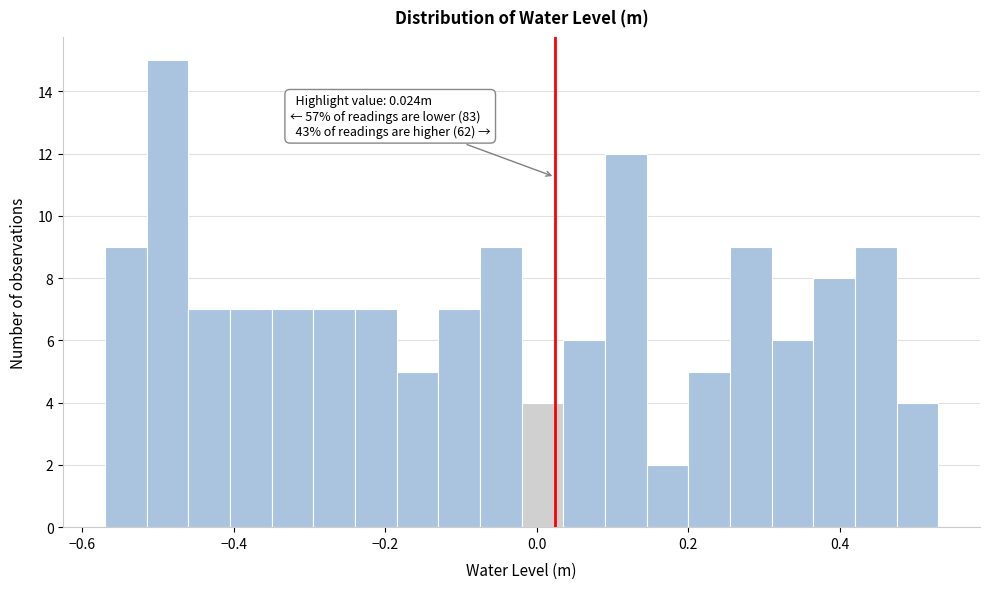

Around what value on the x-axis is the tallest bar? Give the approximate position of its centre, as read against the axis.

-0.48